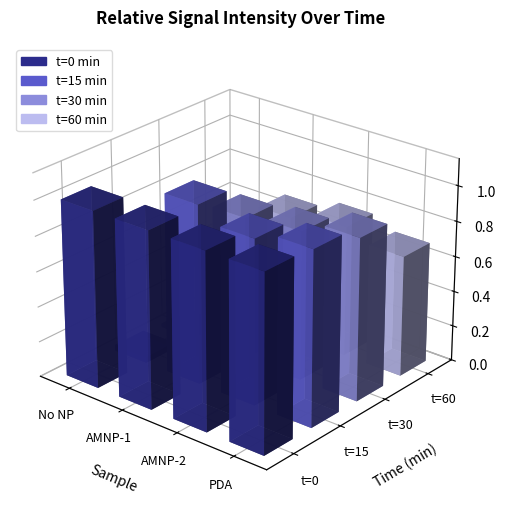

How many categories are shown in the chart?

4